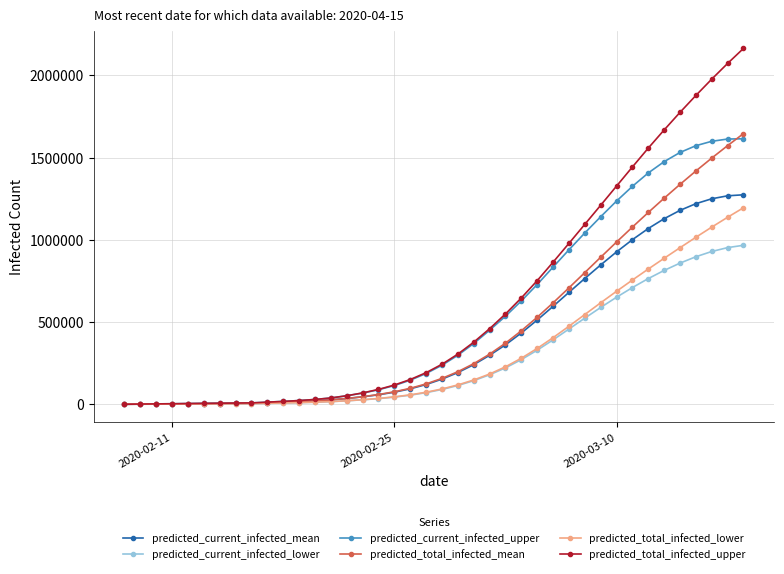

At how many categories does at least one series exceed 1748969?

5